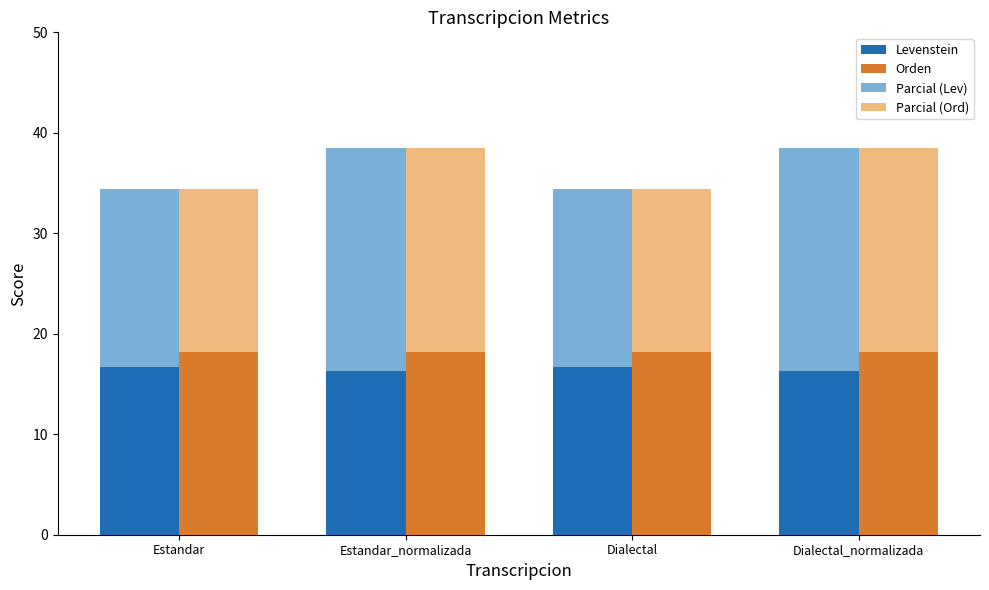

The Levenstein series shows 7.2 at Dialectal_normalizada. True or false?

False